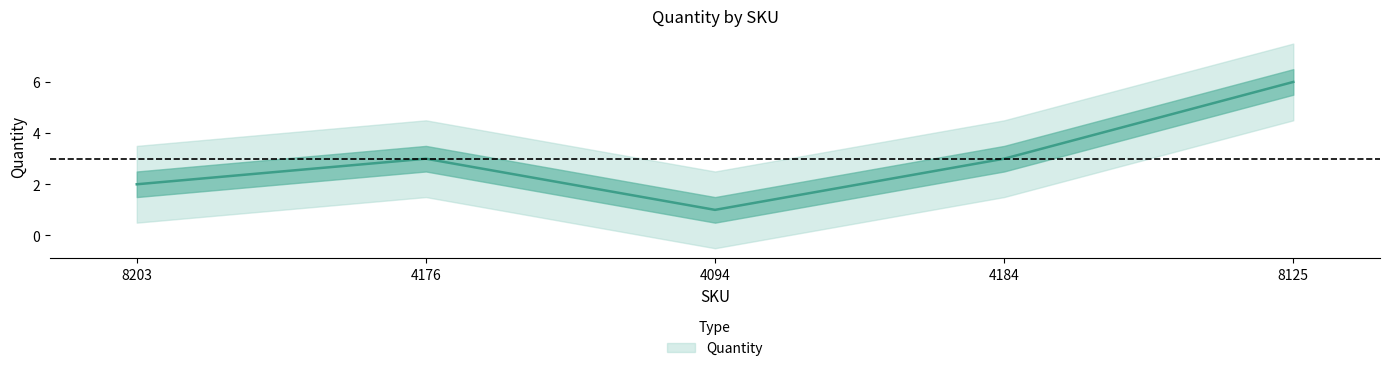

What is the label of the 5th point from the left?

8125